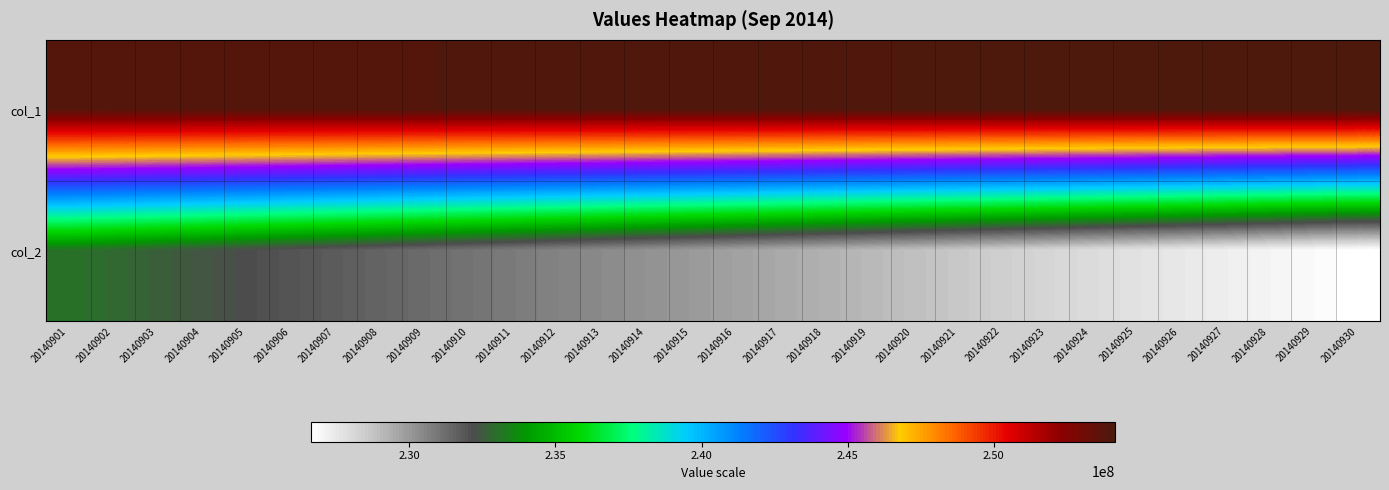

What is the total value across all series at 20140911?

484806218.4